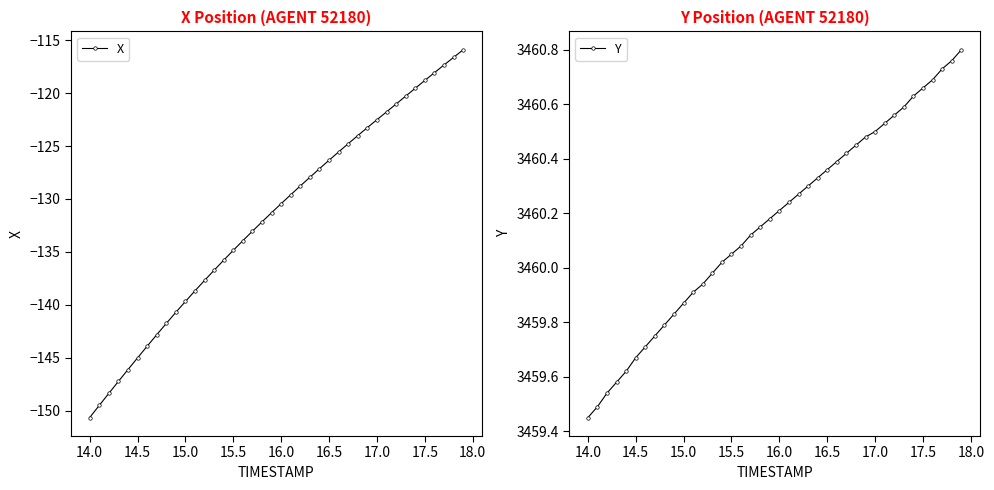

What is the value of the X point at the 13th from the left?

-137.7